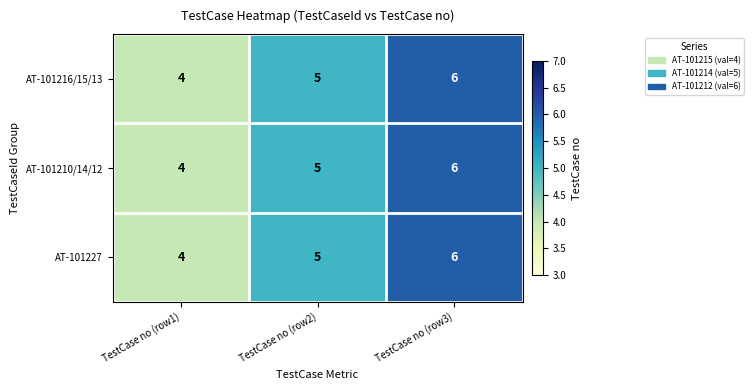

Reading left to right, list all the values displayed in this chart.

AT-101216/15/13: TestCase no (row1)=4	TestCase no (row2)=5	TestCase no (row3)=6
AT-101210/14/12: TestCase no (row1)=4	TestCase no (row2)=5	TestCase no (row3)=6
AT-101227: TestCase no (row1)=4	TestCase no (row2)=5	TestCase no (row3)=6